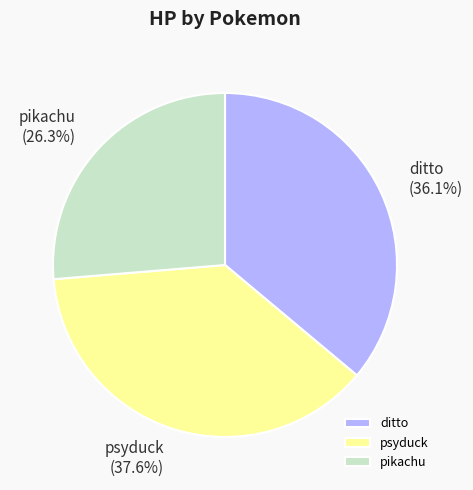

Combined, do psyduck and pikachu account for over 50%?

Yes